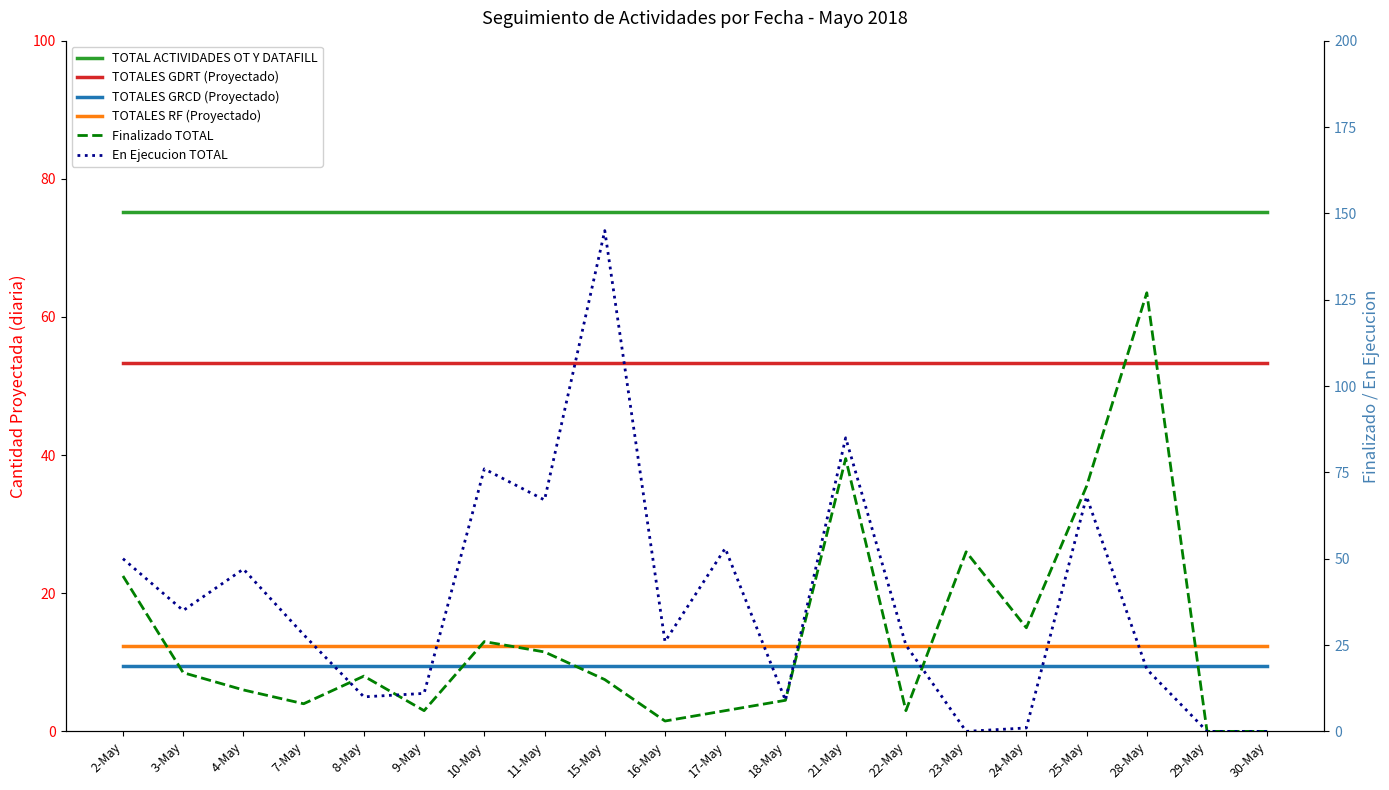

Does the chart display data point markers on the line(s)?

No